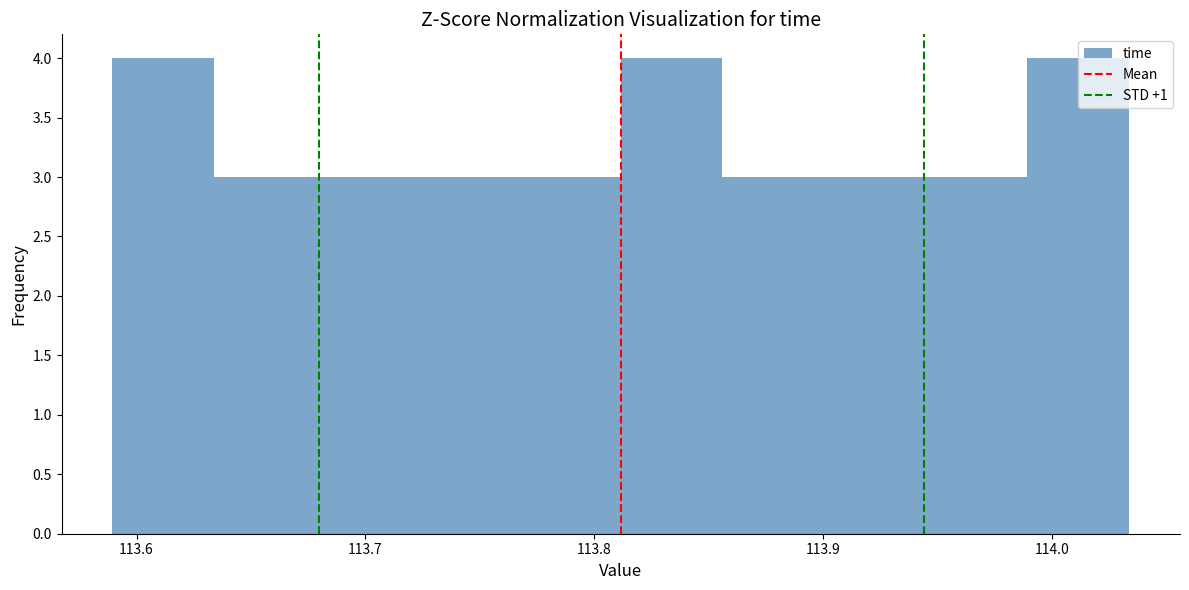

Reading left to right, transcribe this chart: for each bar, give the range it covers on the x-axis and its height. Neither the bar edges nor the heights are printed on the chart, so give them approximately, as read against the axes.

113.59 to 113.63: 4
113.63 to 113.68: 3
113.68 to 113.72: 3
113.72 to 113.77: 3
113.77 to 113.81: 3
113.81 to 113.86: 4
113.86 to 113.90: 3
113.90 to 113.94: 3
113.94 to 113.99: 3
113.99 to 114.03: 4